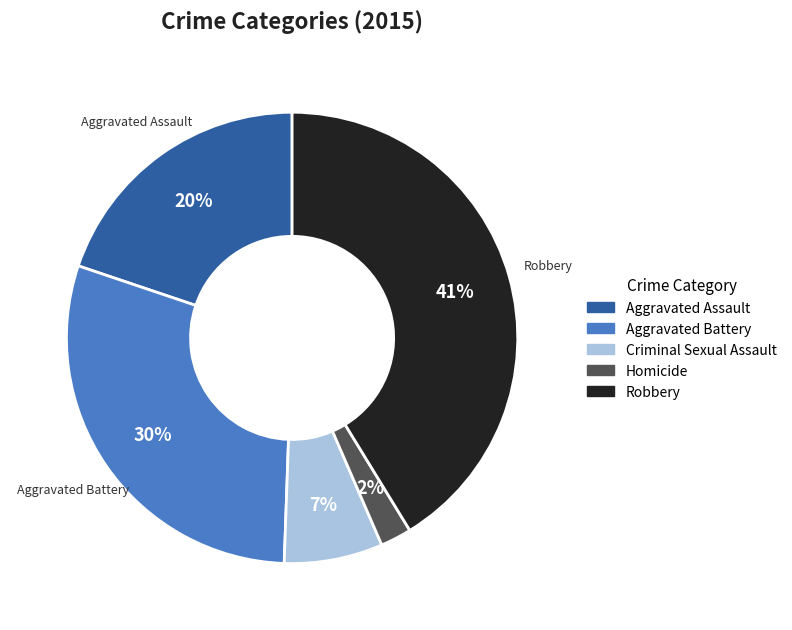

Which category has the smallest portion of the pie?

Homicide